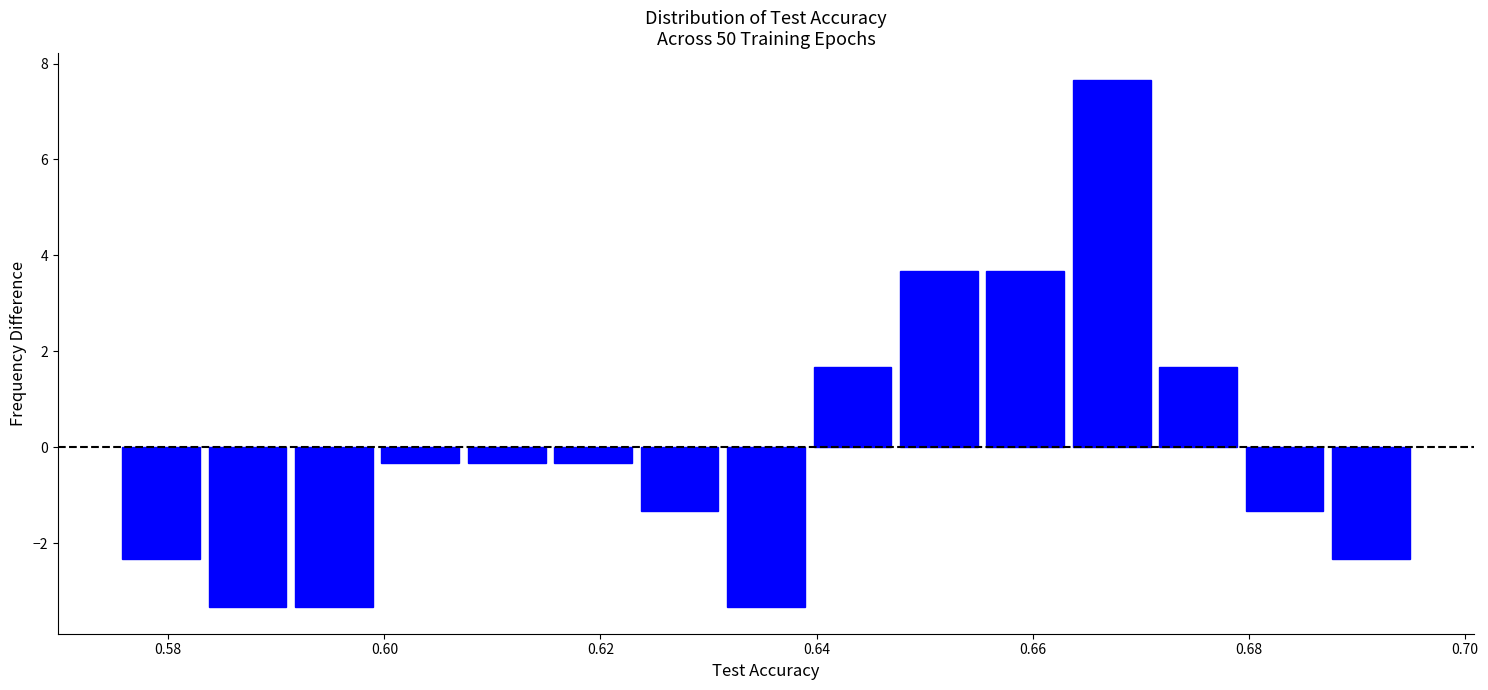

Around what value on the x-axis is the tallest bar? Give the approximate position of its centre, as read against the axis.

0.668